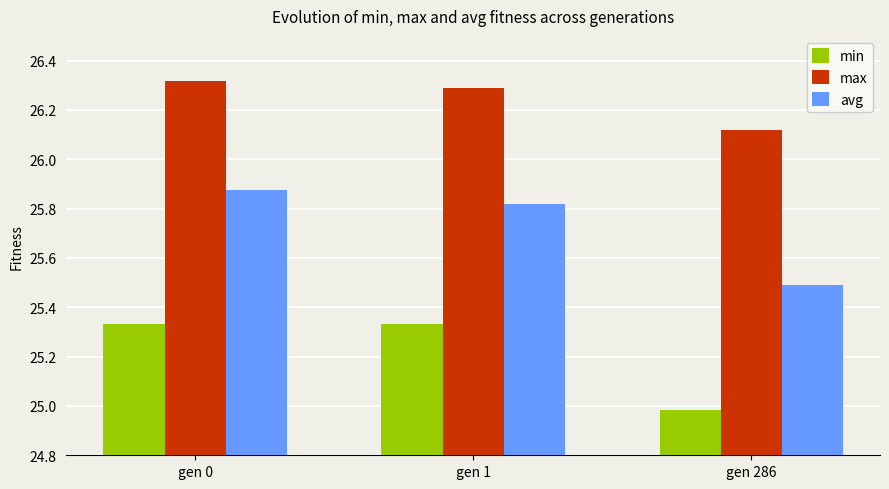

At which label is min closest to 25?

gen 286